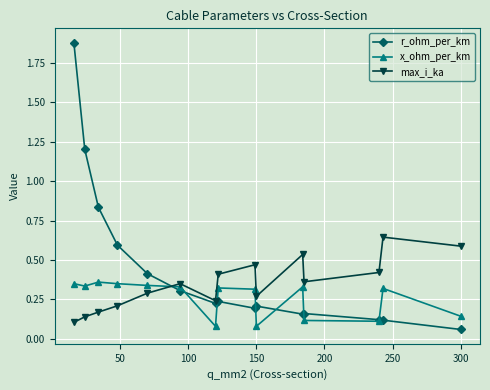

Which series has the largest total across all categories?

r_ohm_per_km